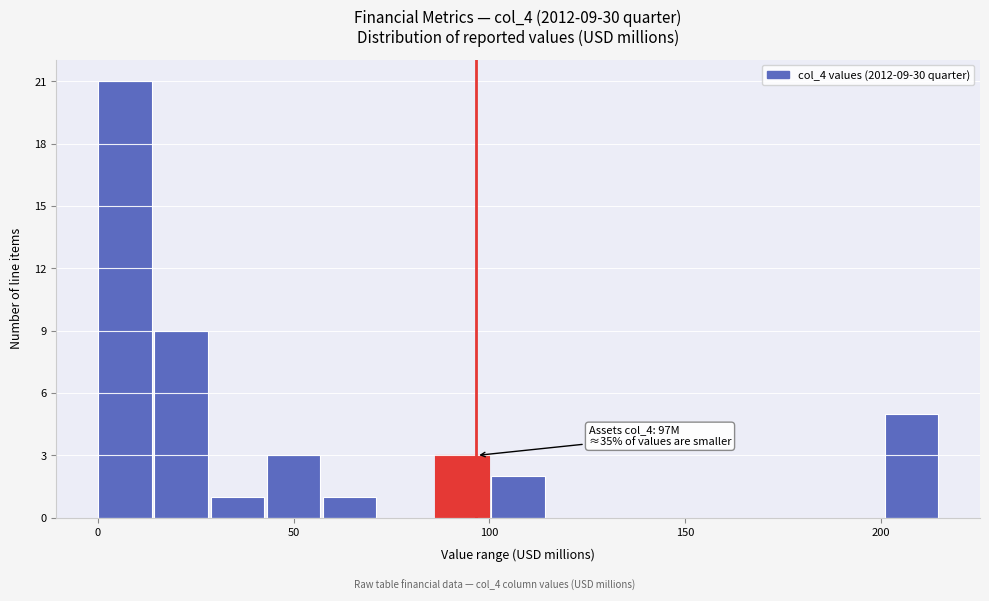

Around what value on the x-axis is the tallest bar? Give the approximate position of its centre, as read against the axis.

5